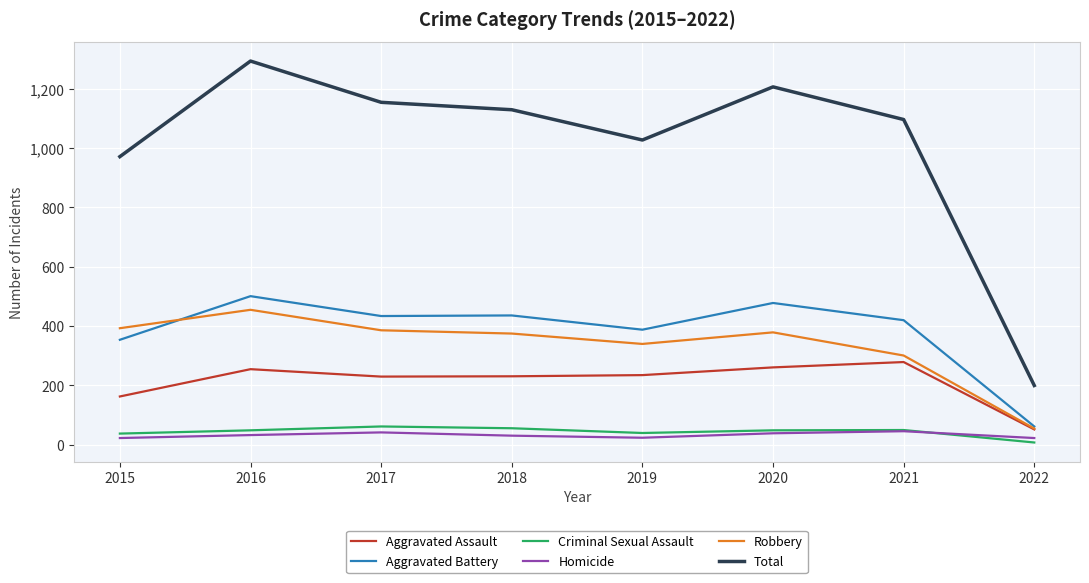

The Total series shows 1129 at 2018. True or false?

True